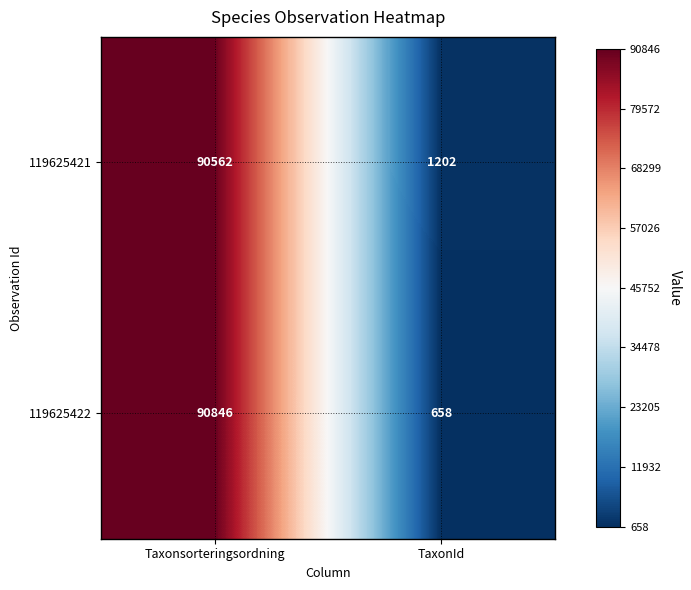

At Taxonsorteringsordning, list the series in order from largest to smallest.

119625422, 119625421